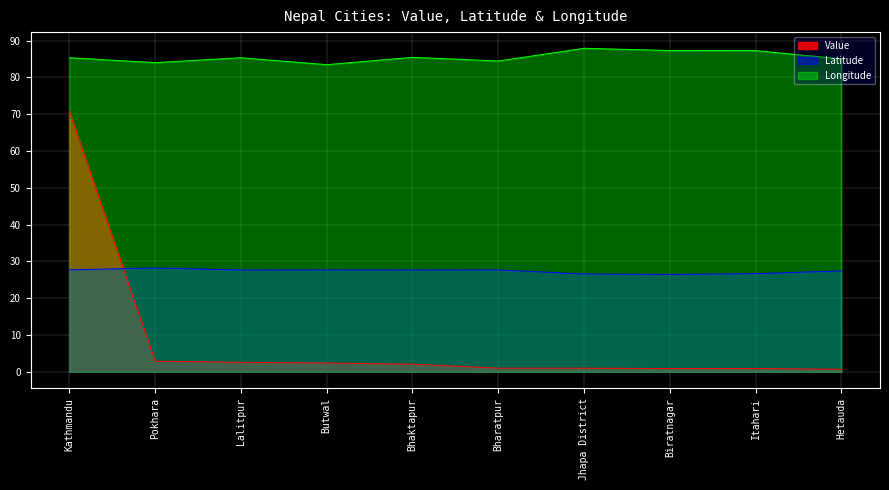

What is the sum of all Latitude values?

273.8